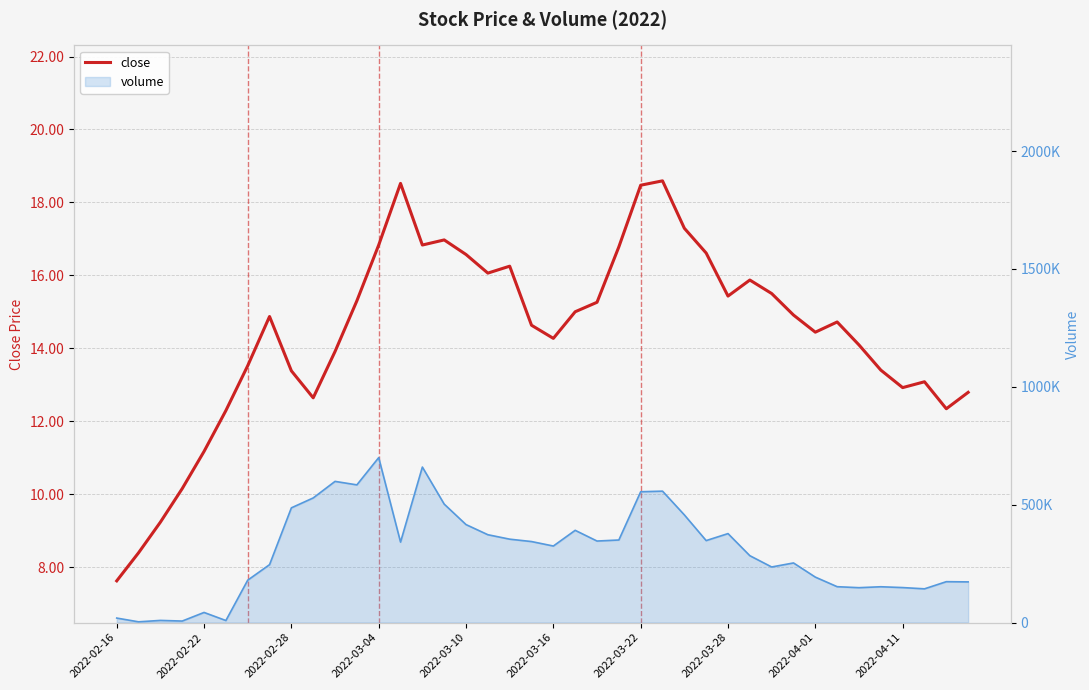

Is it true that the value at 39 is 12.8?

True